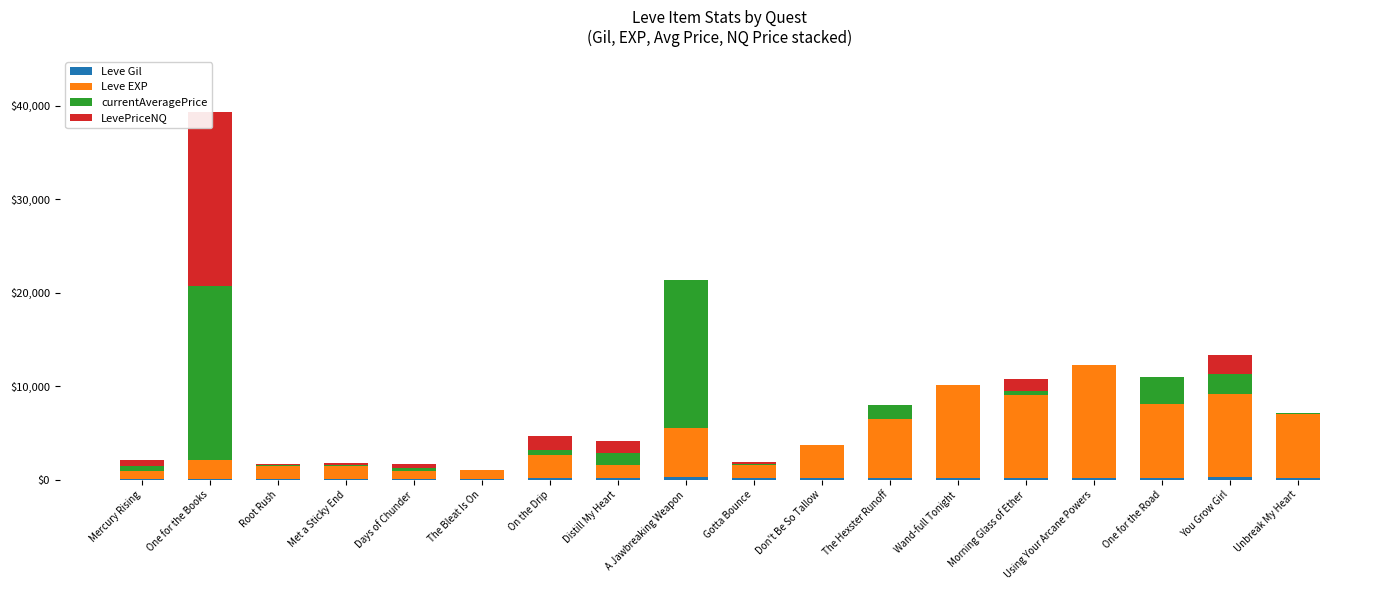

Reading left to right, what are all the values shown in this chart?

Leve Gil: 113	114	114	115	112	112	139	169	293	140	170	169	191	169	230	168	284	175
Leve EXP: 800	2040	1330	1330	800	980	2490	1420	5220	1420	3600	6280	9990	8930	12030	7880	8930	6880
currentAveragePrice: 583	18511	100	149	303	0	507	1293	15789	151	0	1500	0	428	0	2931	2049	52
LevePriceNQ: 616	18657	100	155	515	0	1522	1293	0	151	0	0	0	1285	0	0	2049	67